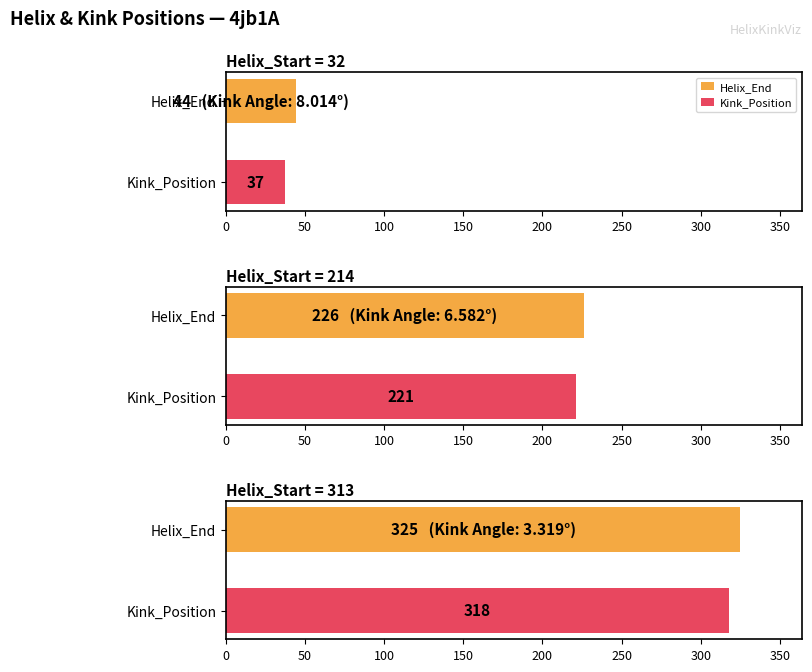

What is the difference between the Helix_End values at 32 and 313?

281.0